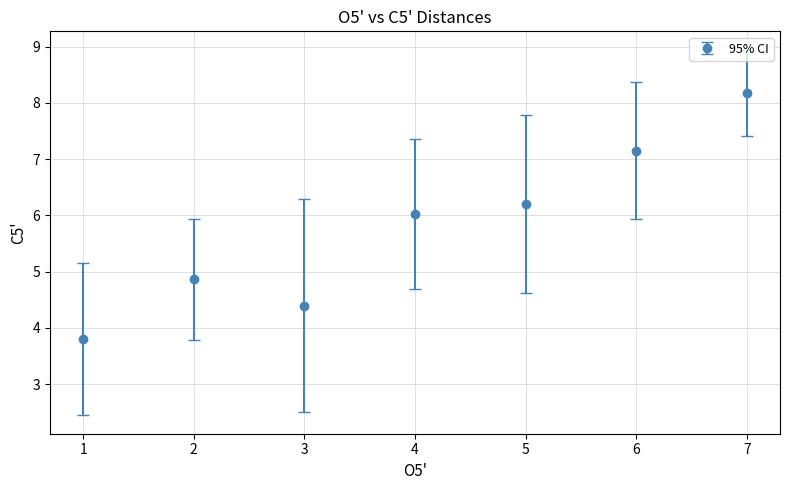

Which has a higher value, 1 or 7?

7